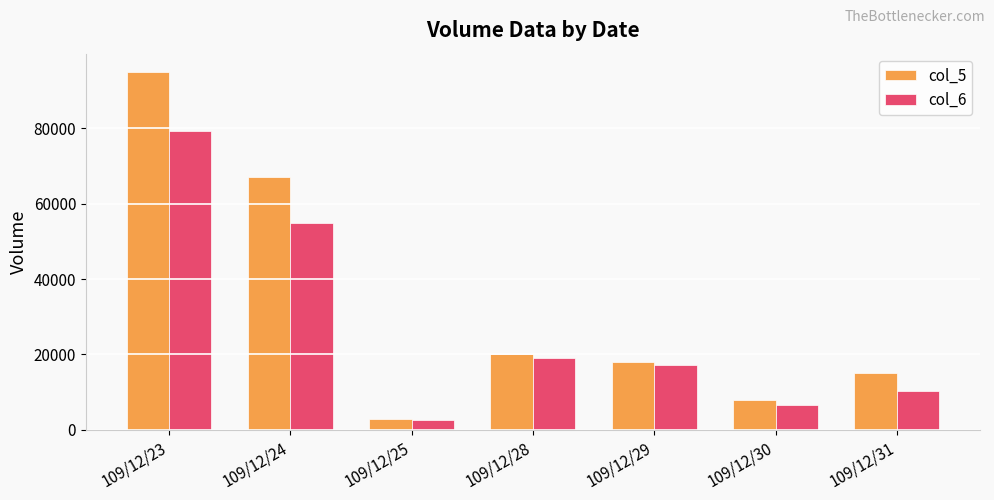

Where is col_6 nearest to the value 41025?

109/12/24